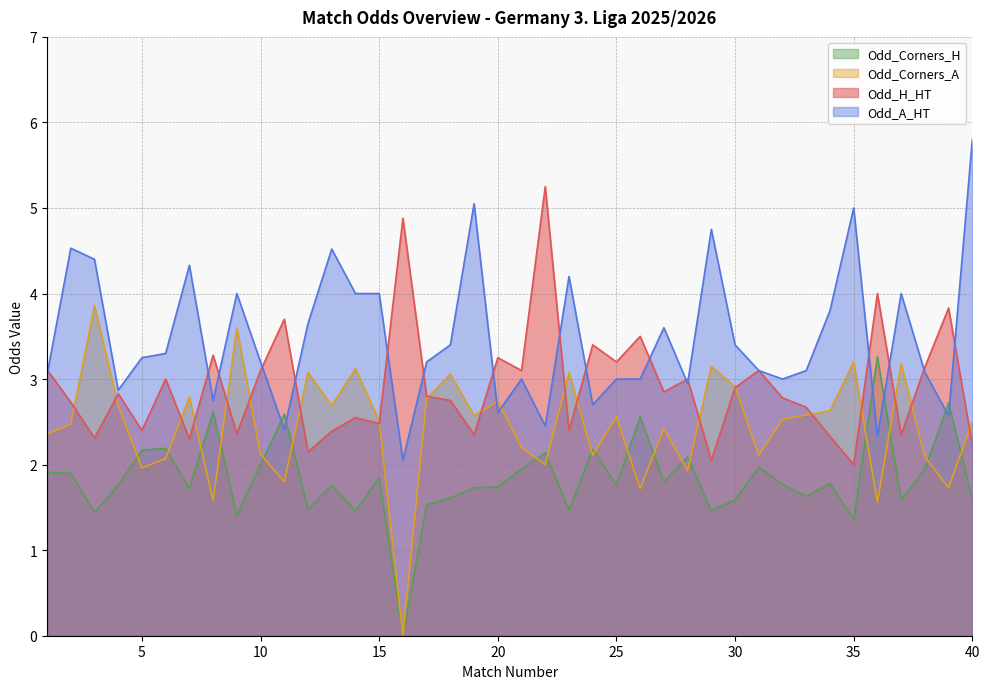

What is the sum of all Odd_H_HT values?

116.8